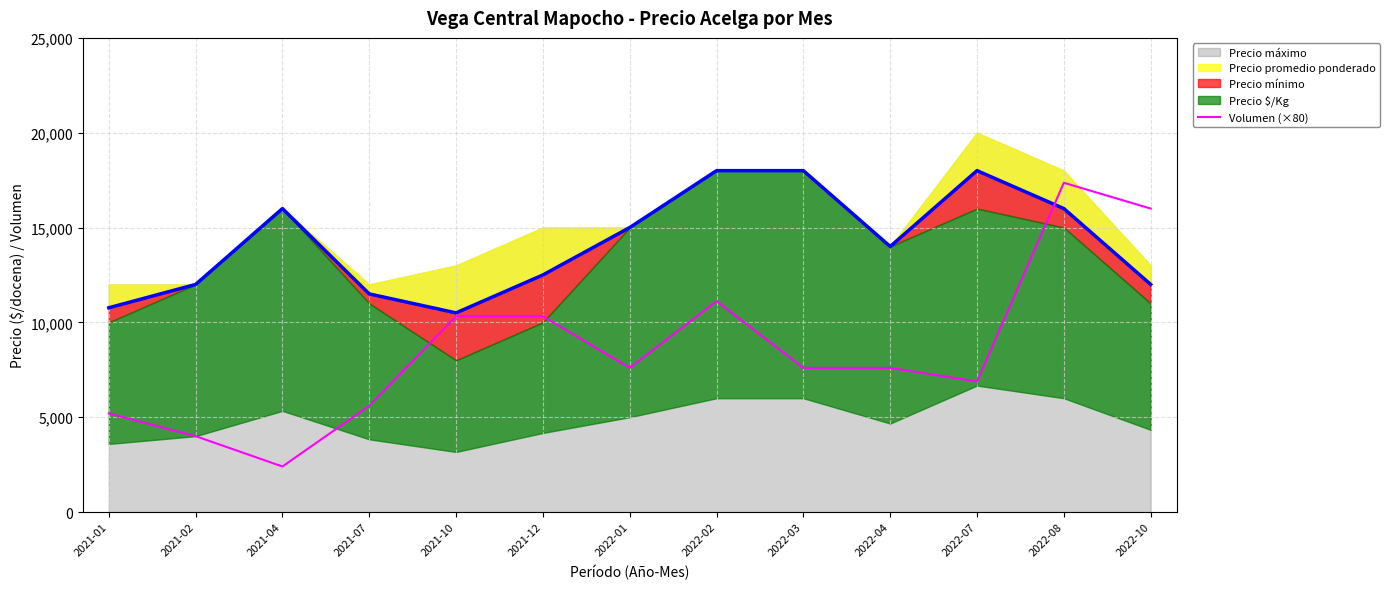

At which label is the value closest to 9880?

2021-10